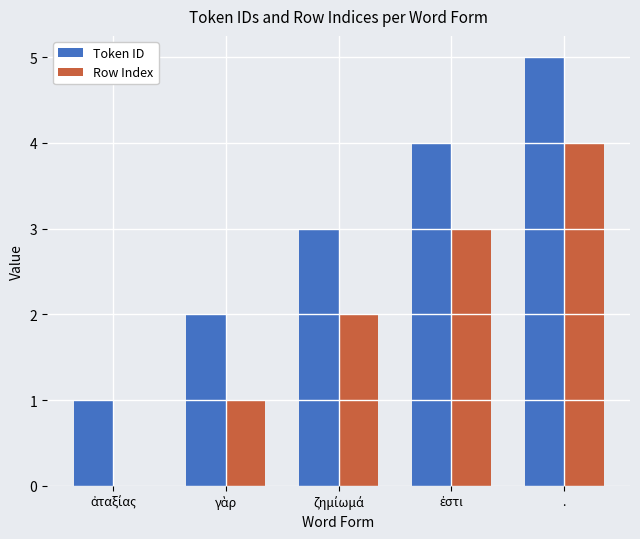

Reading right to left, list all the values displayed in this chart.

Token ID: 5	4	3	2	1
Row Index: 4	3	2	1	0